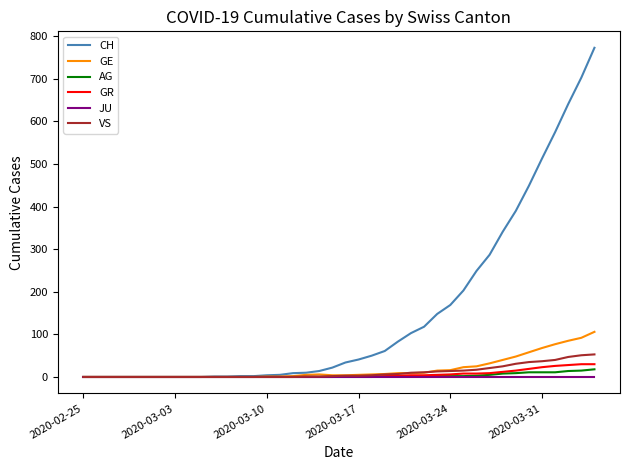

What is the maximum value shown in the chart?

773